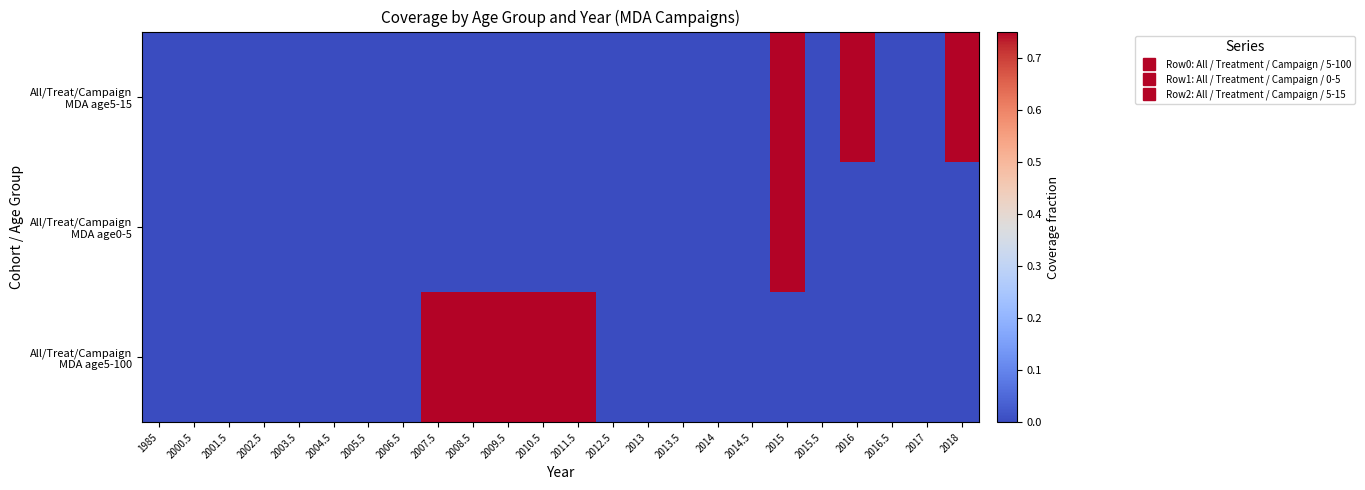

Which series has the largest total across all categories?

All/Treat/Campaign MDA age5-100